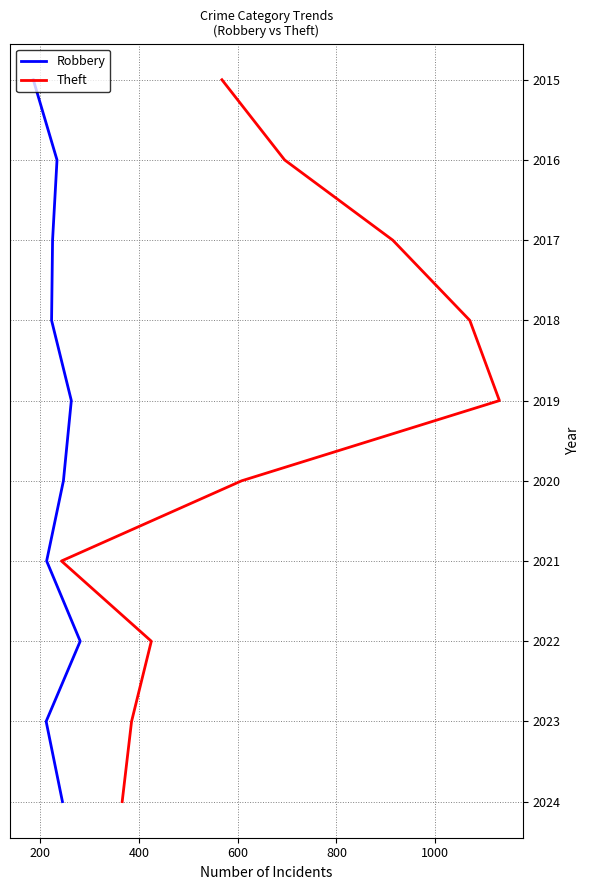

Rank the series at 800 from lowest to highest value.

Robbery, Theft